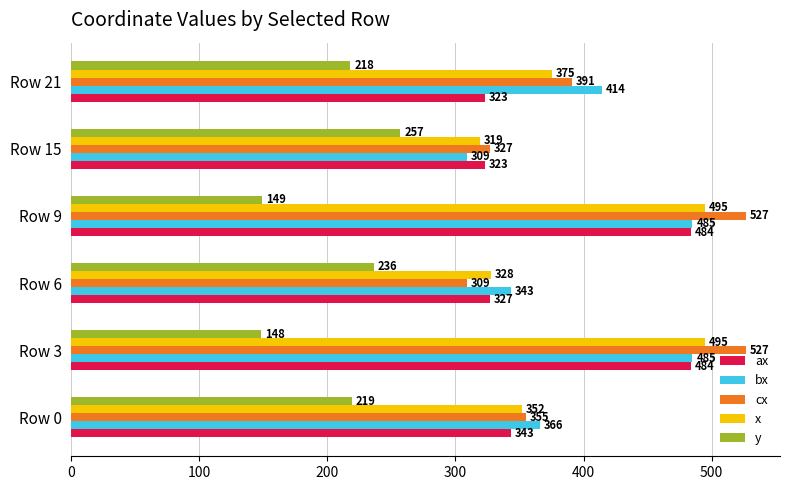

What are all the series names shown in the legend?

ax, bx, cx, x, y